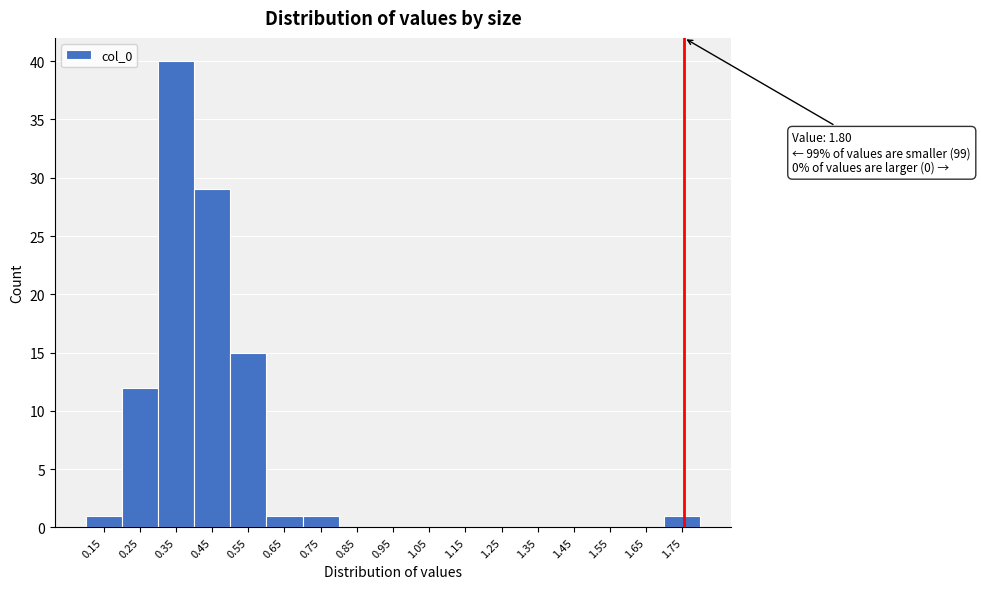

Reading left to right, what are all the values shown in this chart?

0.15=1	0.25=12	0.35=40	0.45=29	0.55=15	0.65=1	0.75=1	0.85=0	0.95=0	1.05=0	1.15=0	1.25=0	1.35=0	1.45=0	1.55=0	1.65=0	1.75=1